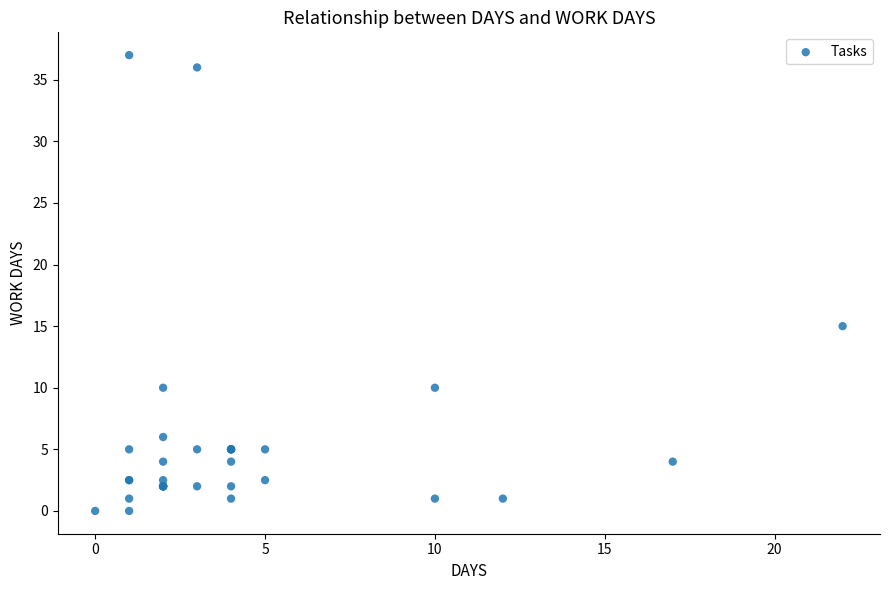

What Y value in the scatter plot is closest to 18?

15.0